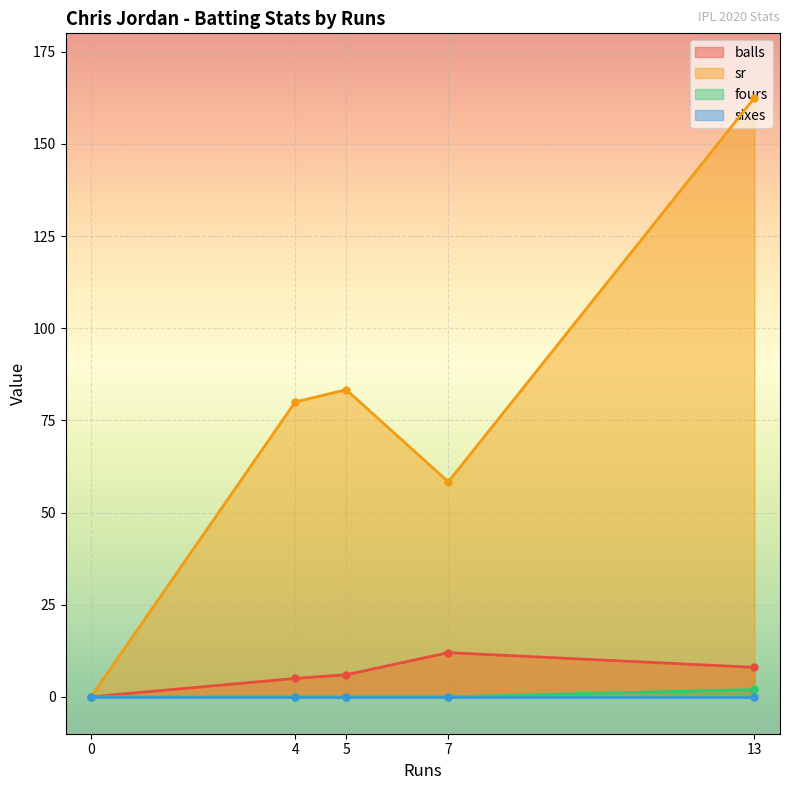

Where is sr nearest to the value 81?

4